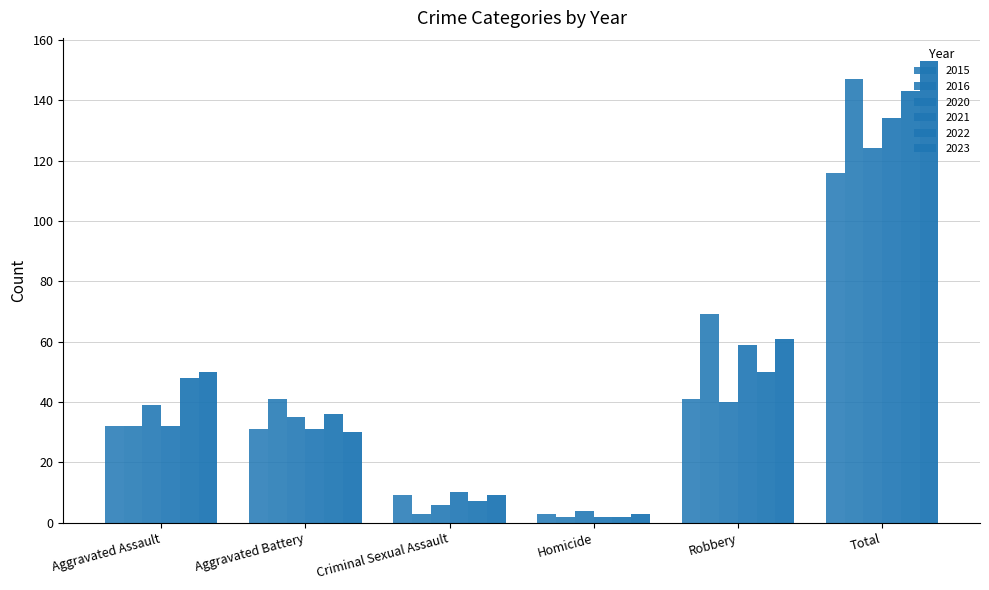

Is it true that 2021 equals 59 at Robbery?

True